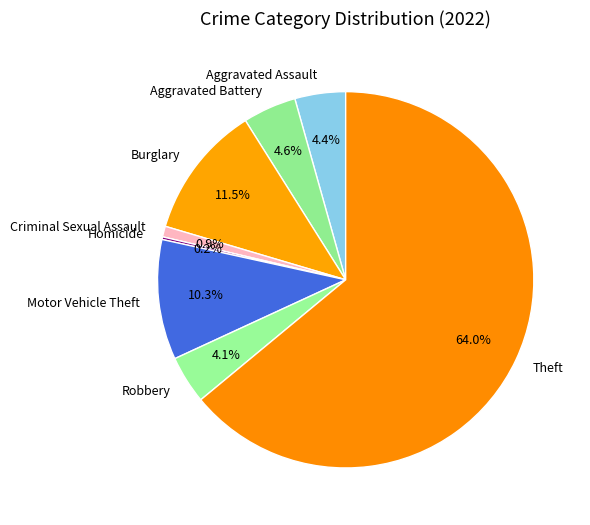

Which has a higher value, Burglary or Aggravated Battery?

Burglary